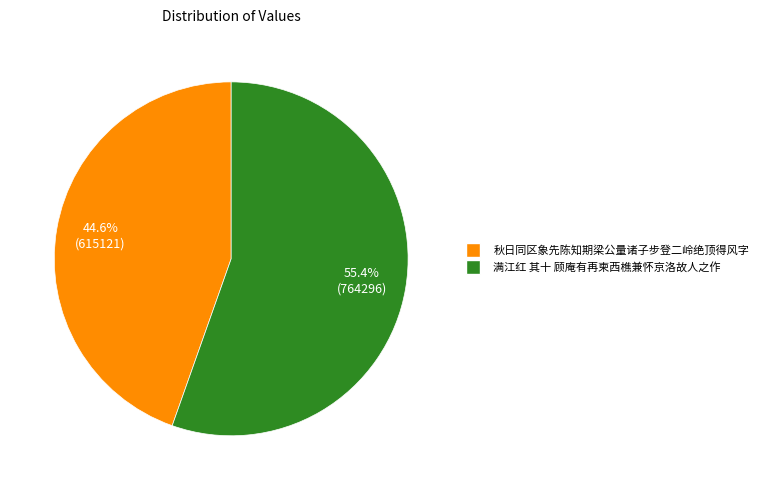

Does any single category account for the majority?

Yes